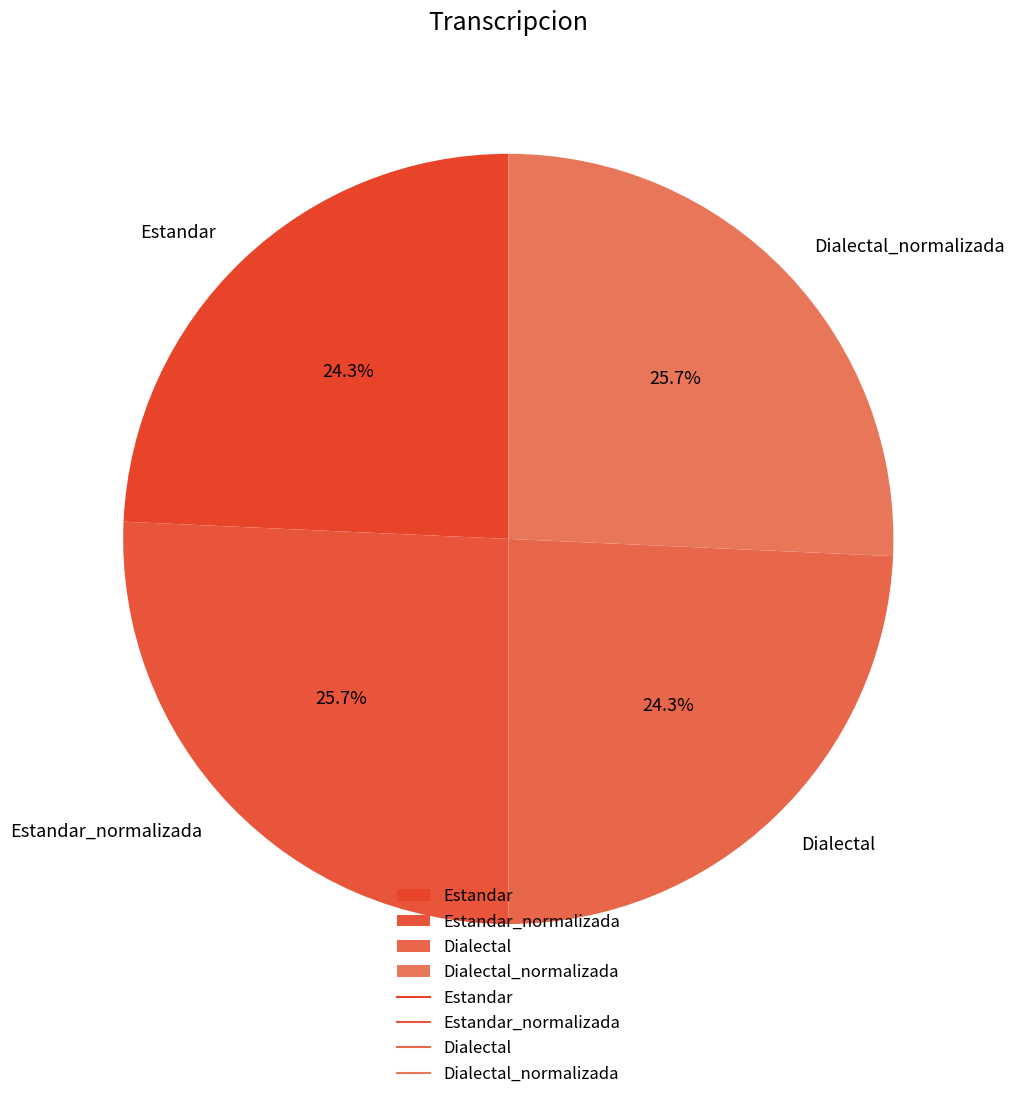

True or false: Dialectal accounts for 24% of the total.

True